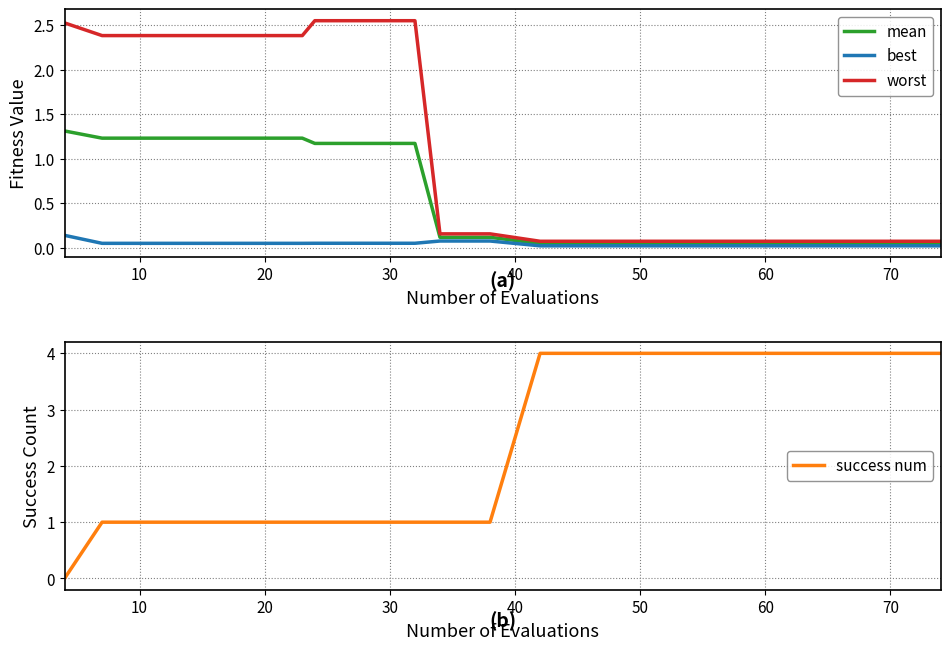

The value of success num at 50 is 4. True or false?

True